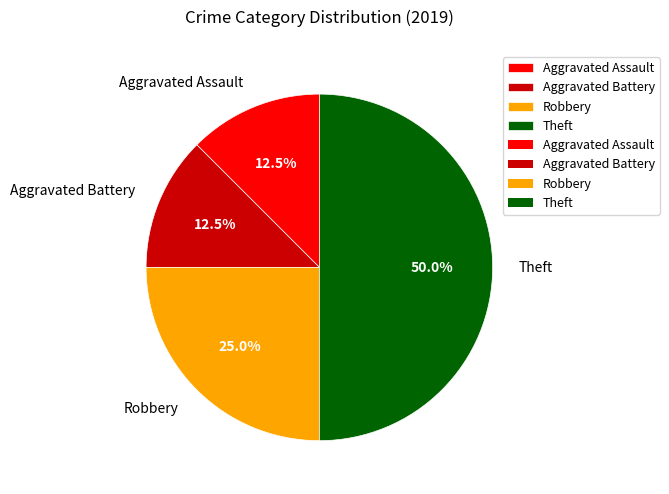

What is the largest slice in the pie chart?

Theft